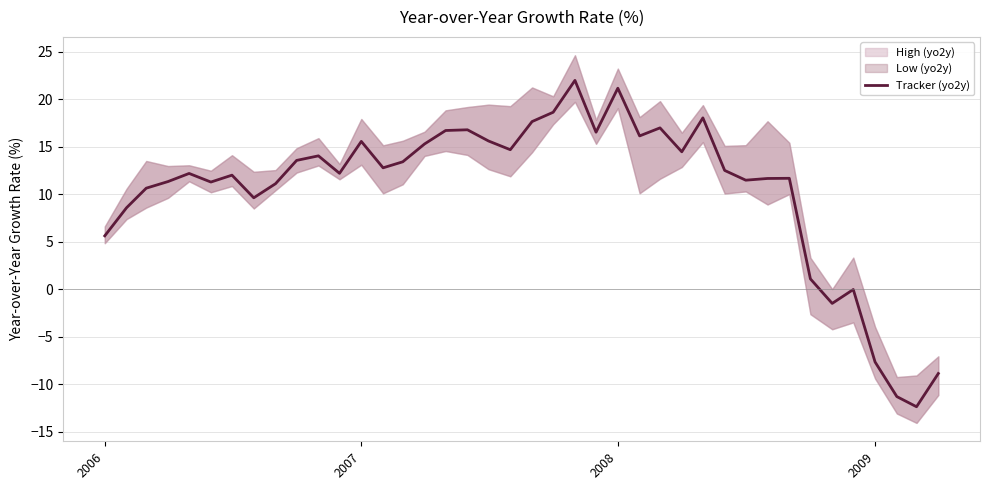

What is the maximum value for Tracker (yo2y)?

22.0